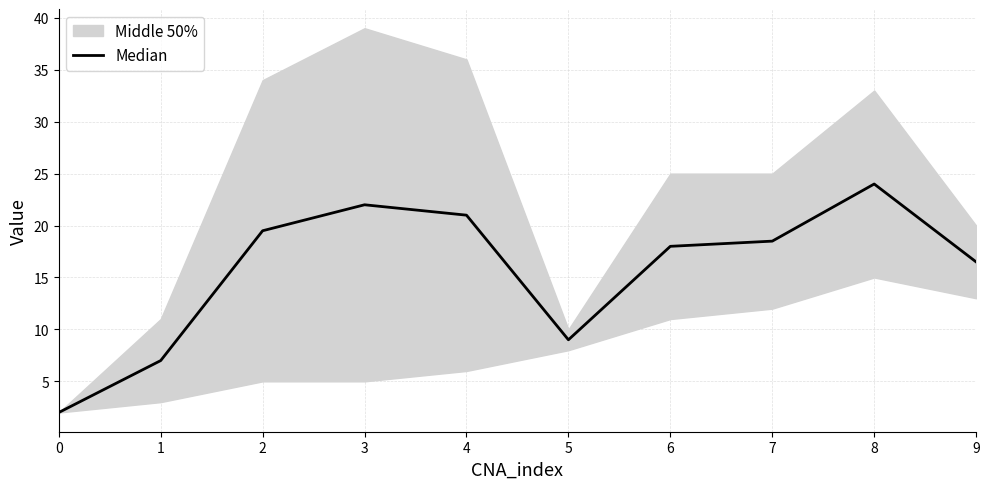

The chart shows a value of 24.0 at 8. True or false?

True